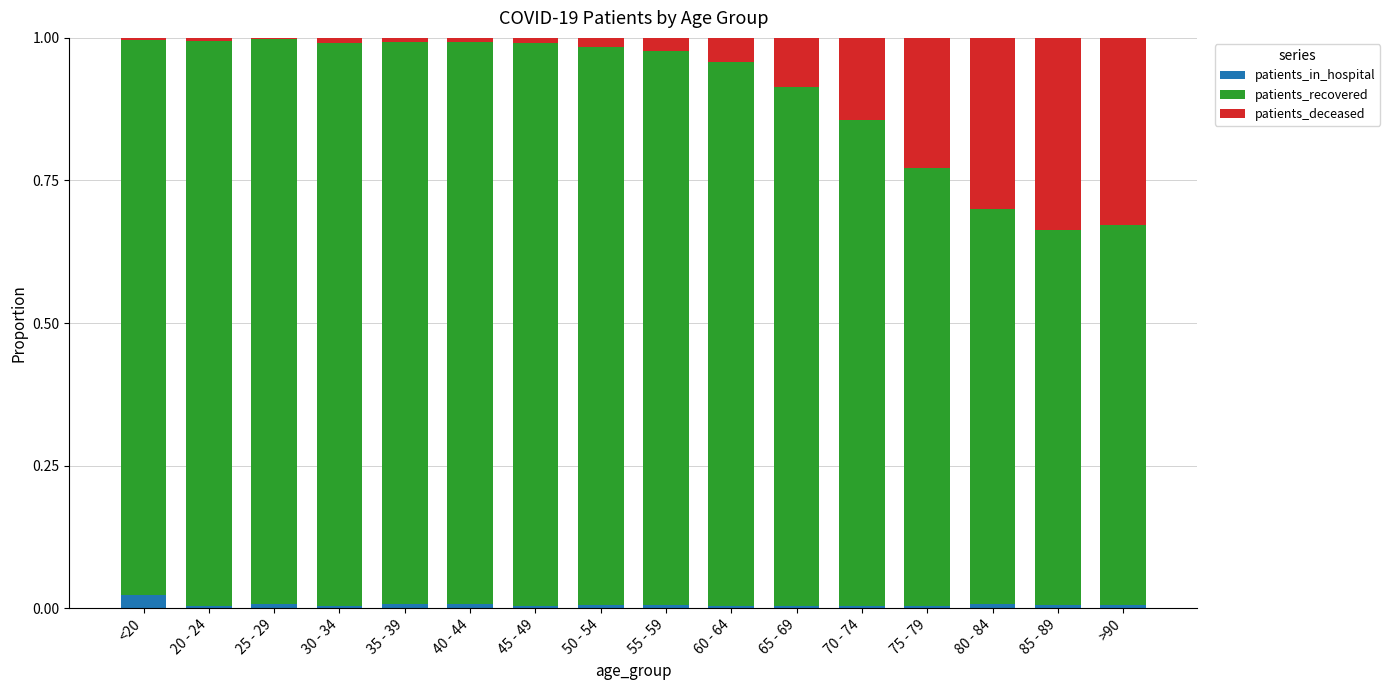

What is the sum of all patients_recovered values?

14.4